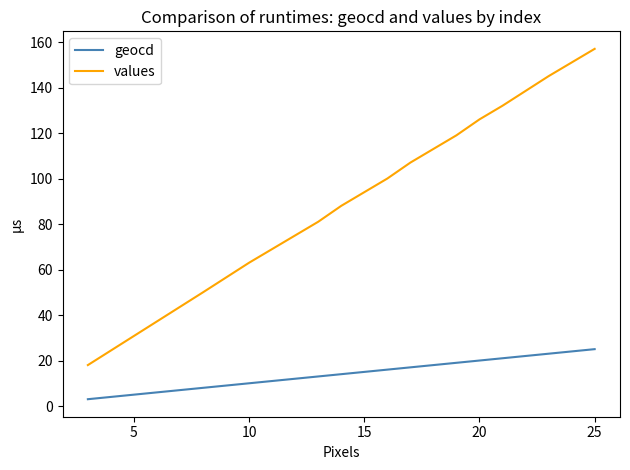

Does the chart have visible grid lines?

No